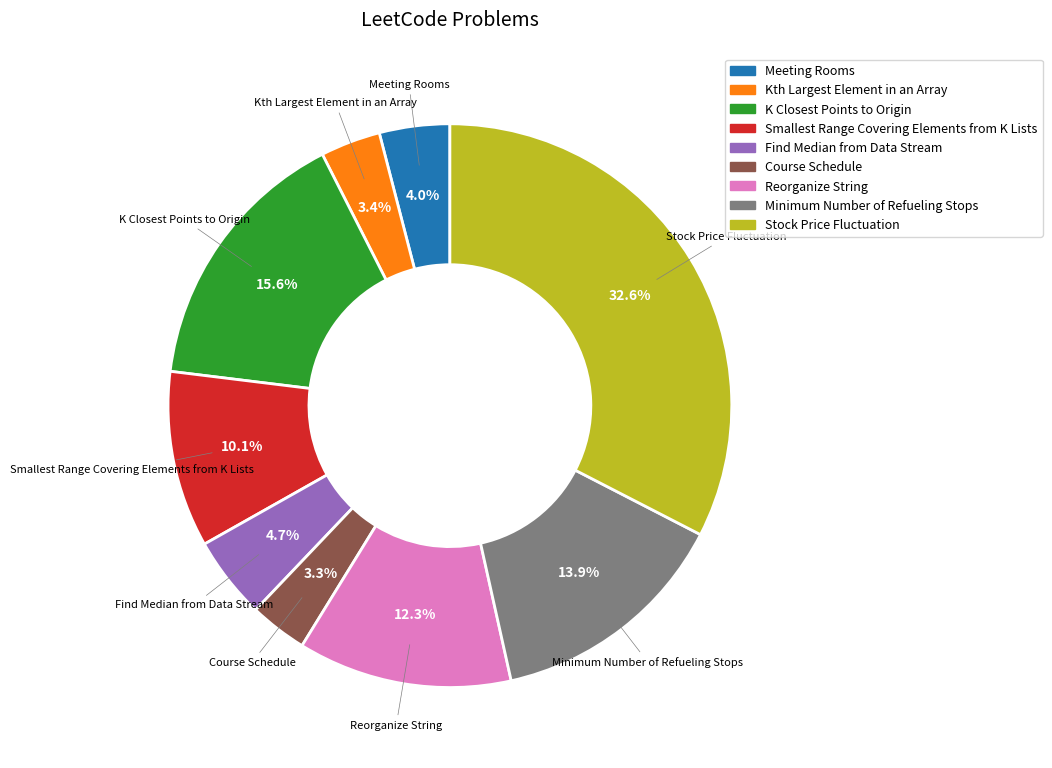

Count the number of slices in the pie.

9